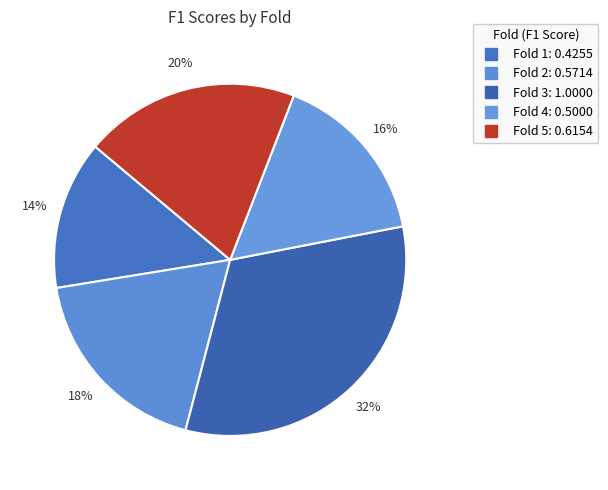

To the nearest percent, what portion does Fold 2 represent?

18%